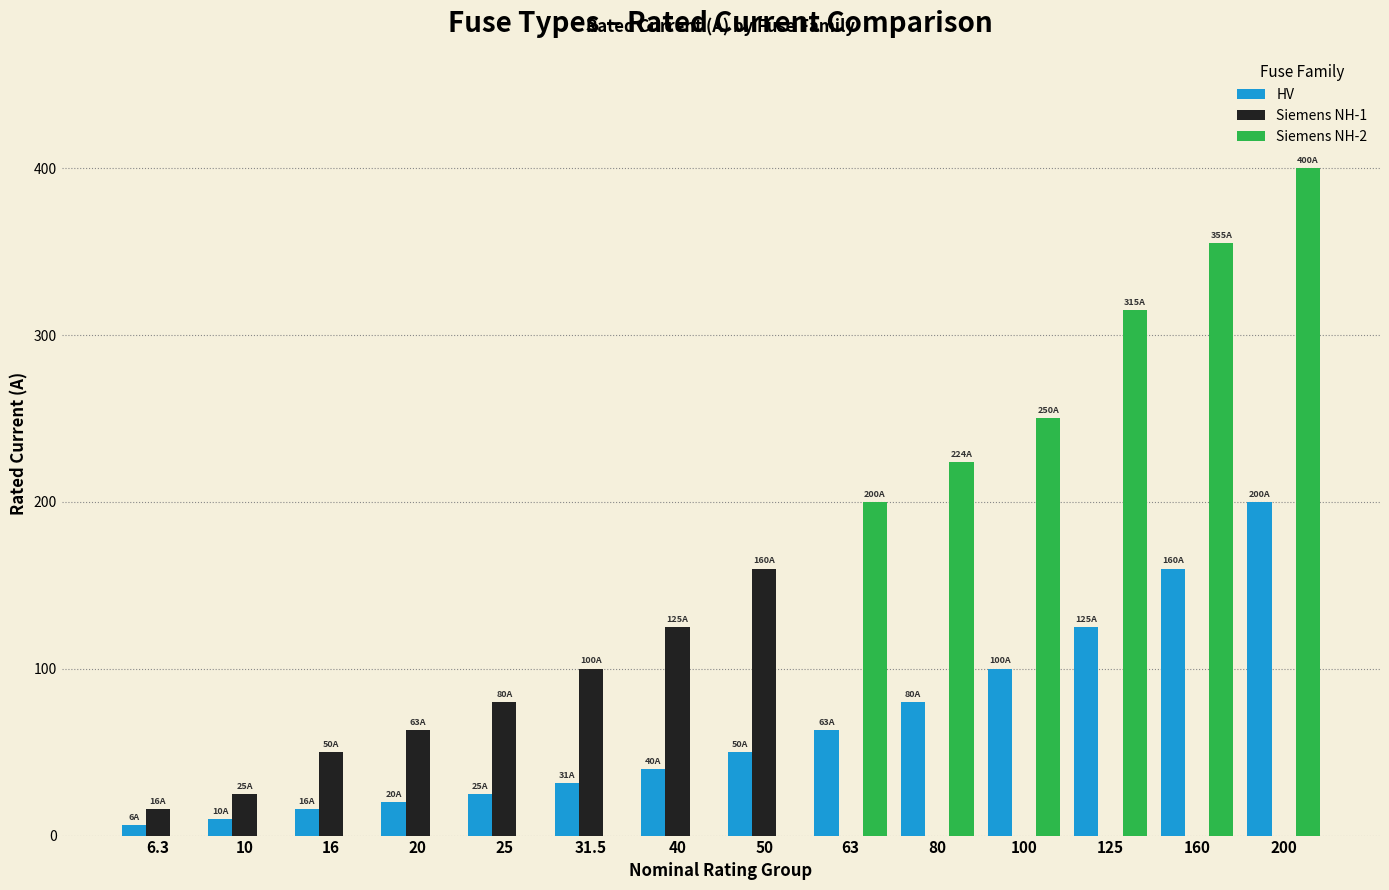

Is it true that HV equals 10.0 at 10?

True